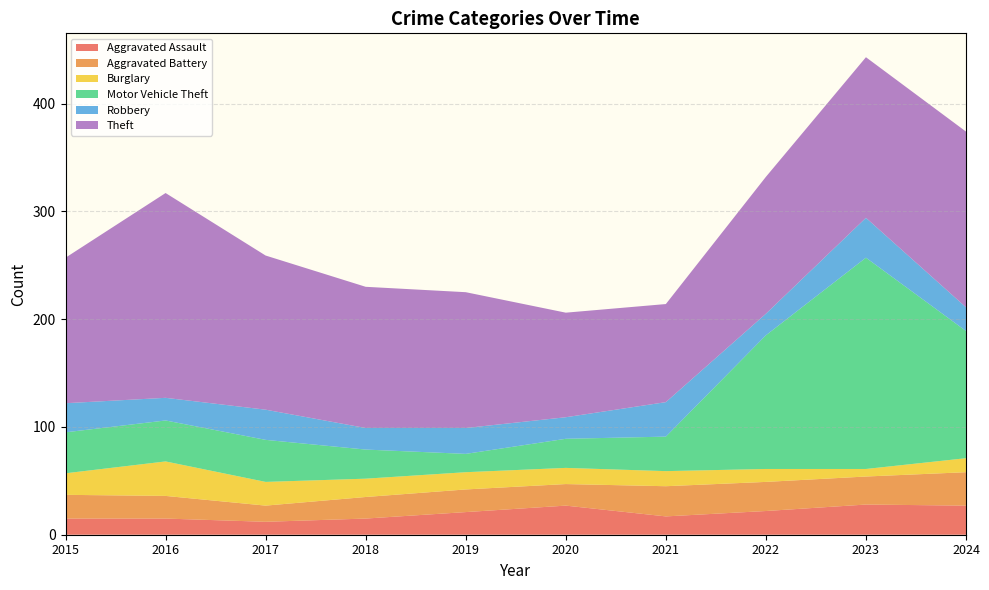

Reading left to right, transcribe all the data shown in this chart.

Aggravated Assault: 15	15	12	15	21	27	17	22	28	27
Aggravated Battery: 22	21	15	20	21	20	28	27	26	31
Burglary: 20	32	22	17	16	15	14	12	7	13
Motor Vehicle Theft: 38	38	39	27	17	27	32	124	196	118
Robbery: 27	21	28	20	24	20	32	20	37	22
Theft: 135	190	143	131	126	97	91	127	149	163